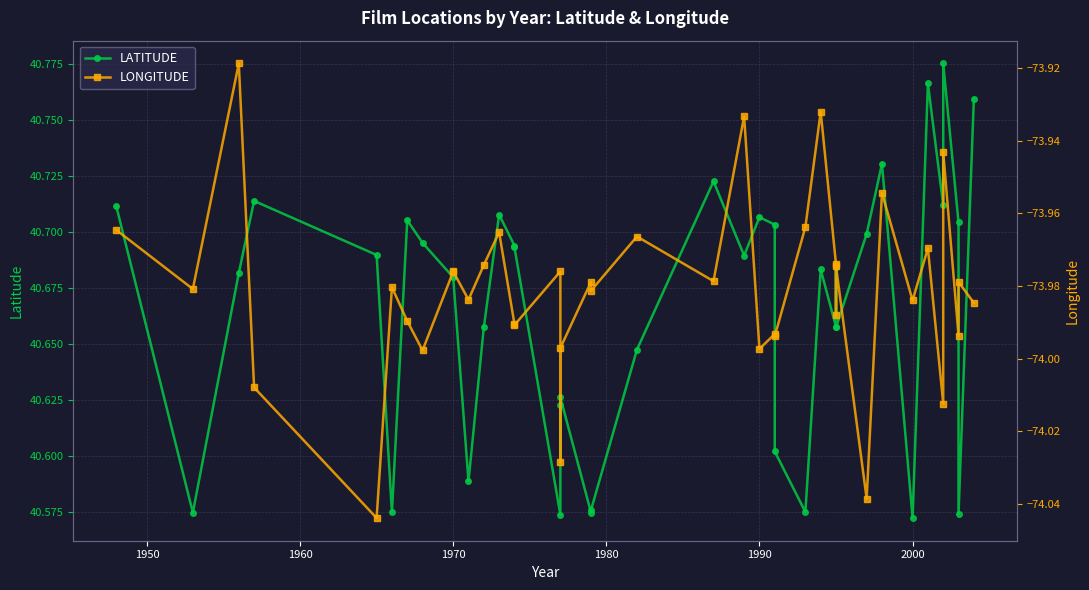

How many data points does each series have?

40